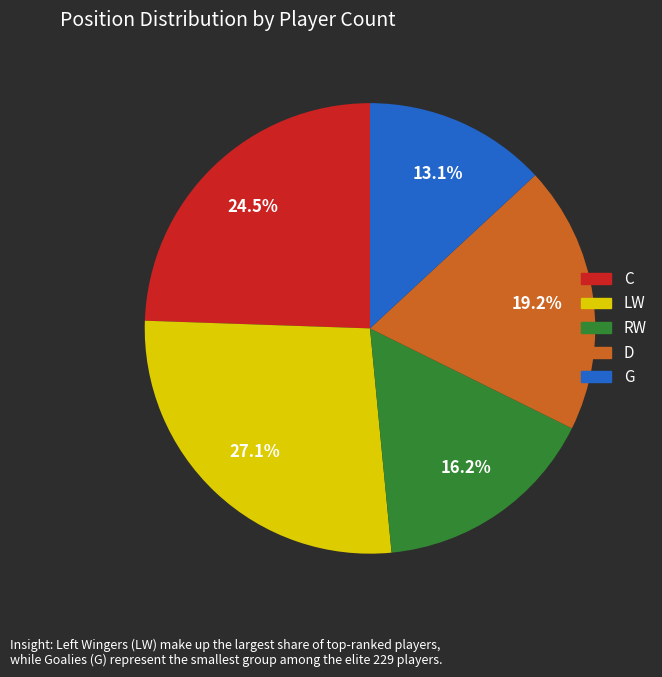

To the nearest percent, what is the difference between the largest and smallest slice percentages?

14%